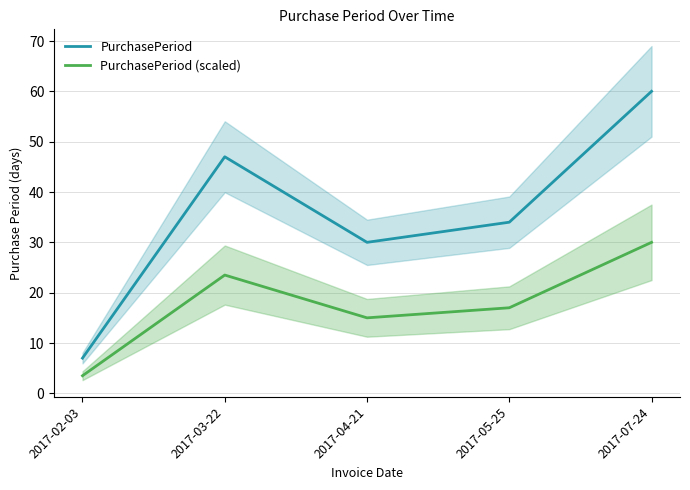

What is the greatest value displayed?

60.0